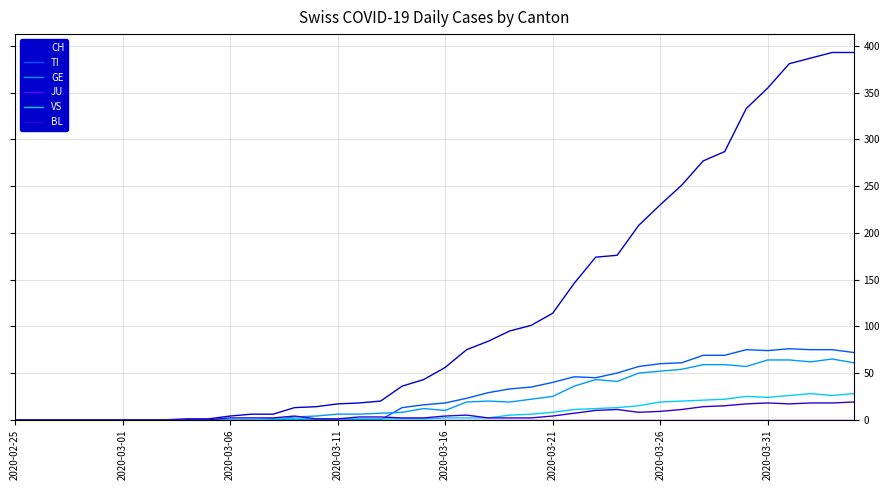

Which series has the largest range (max minus min)?

CH